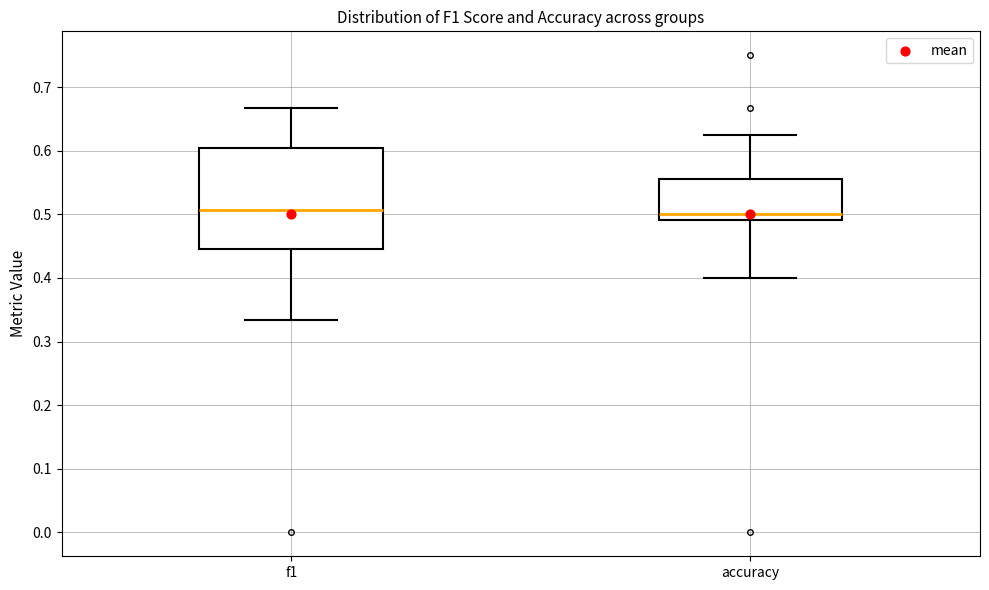

Where is the upper edge of the box for f1 on the y-axis? The values are not printed on the chart, so give them approximately, as read against the axis.

0.60